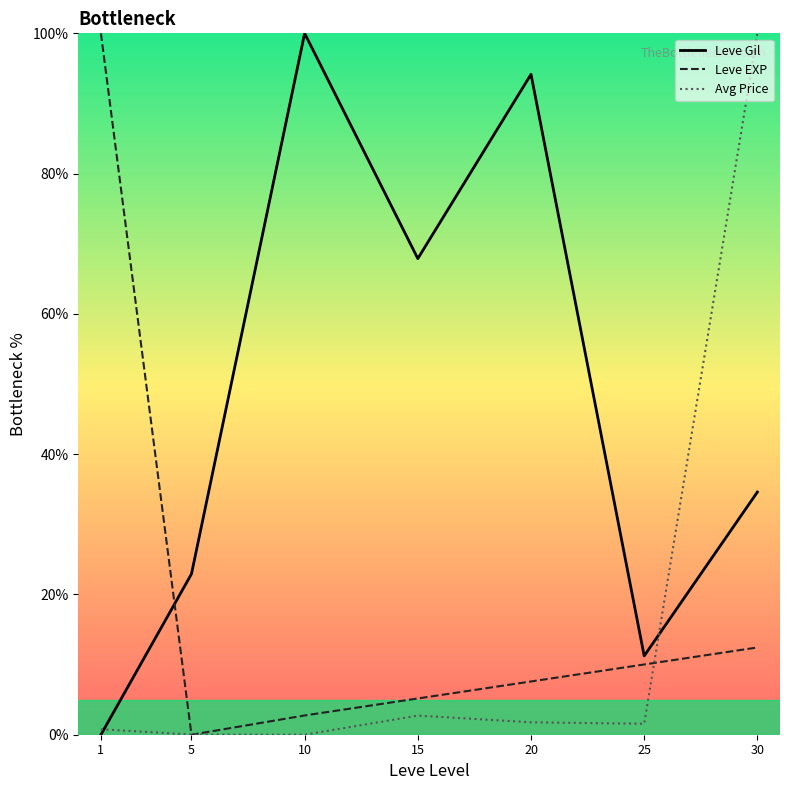

Which series changed the most between 15 and 20?

Leve Gil